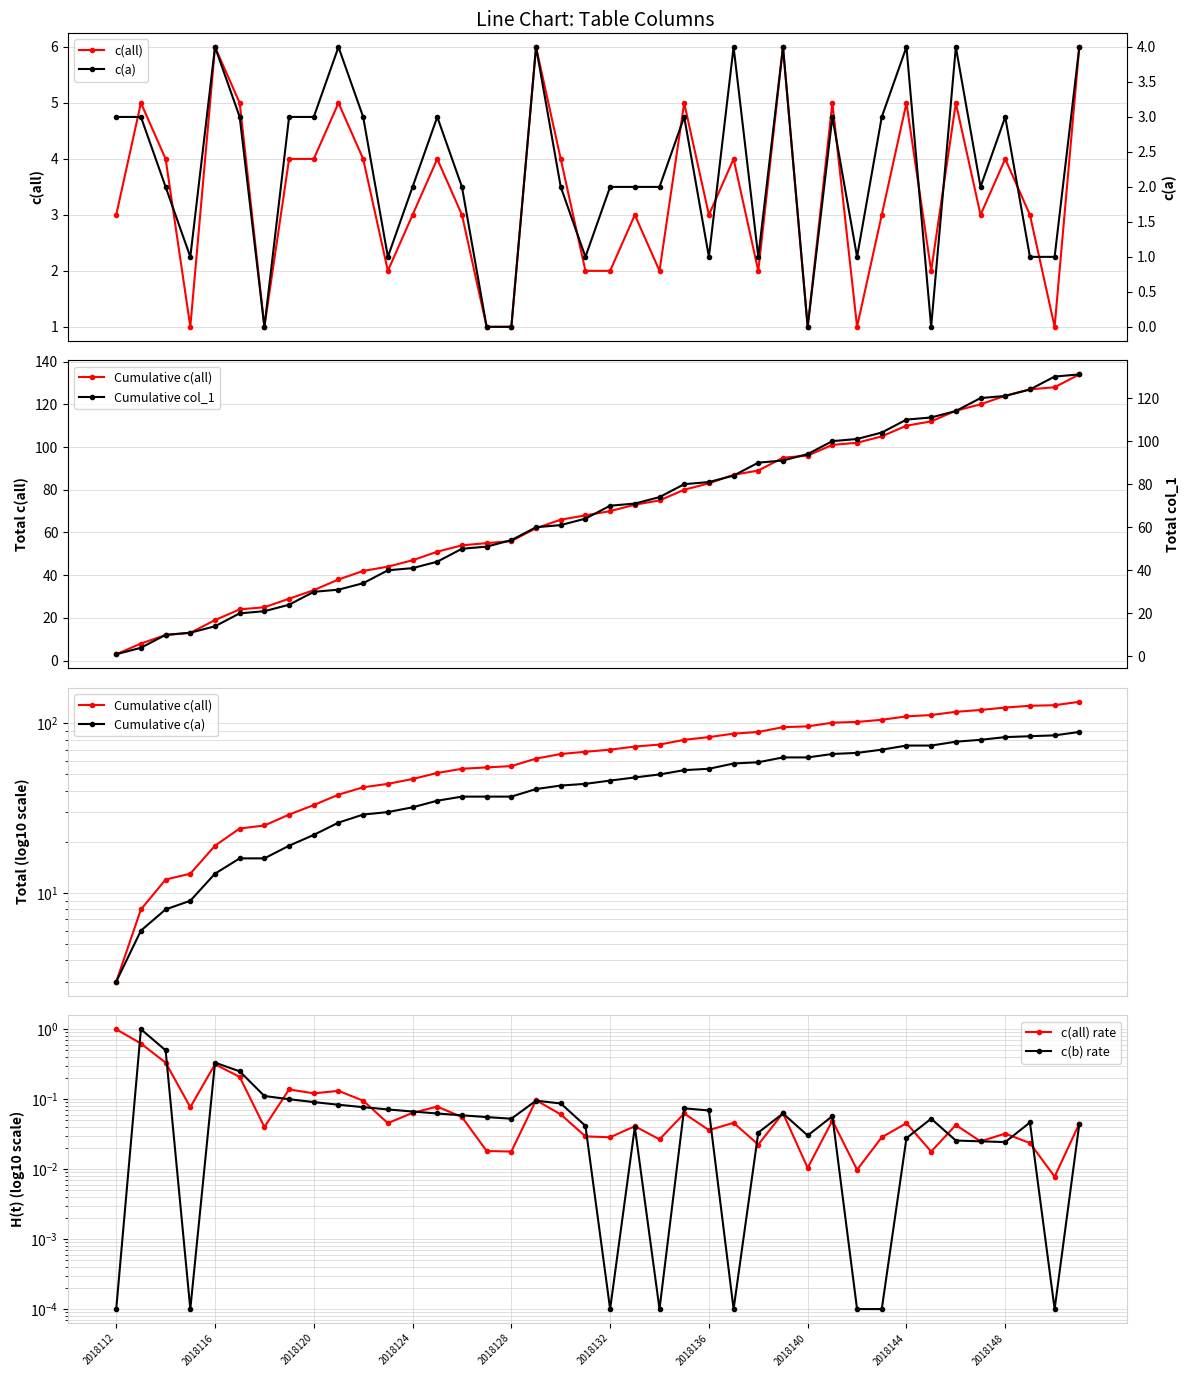

What position from the right is 23?

17